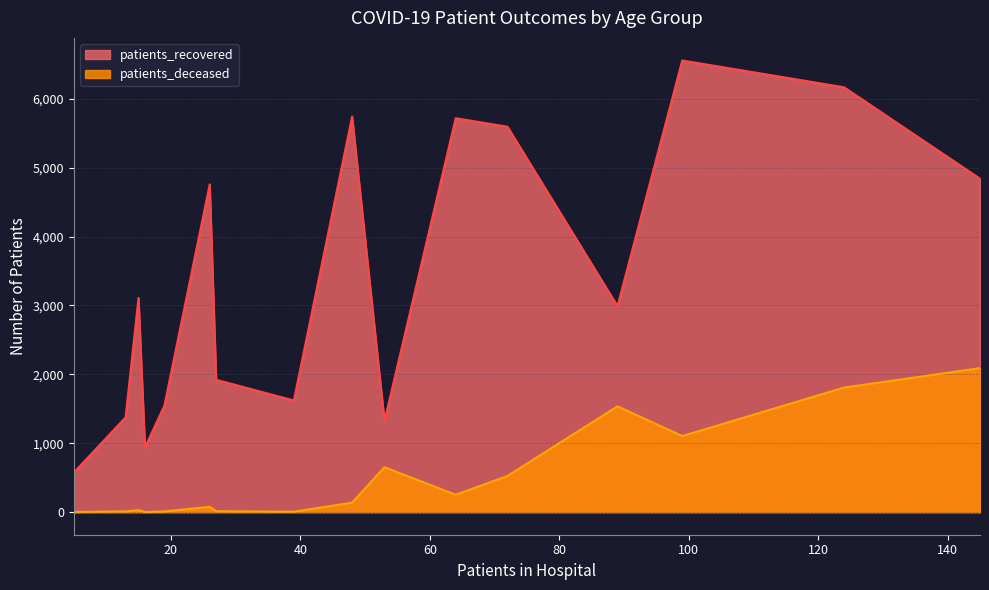

True or false: patients_deceased and patients_recovered cross at least once.

False